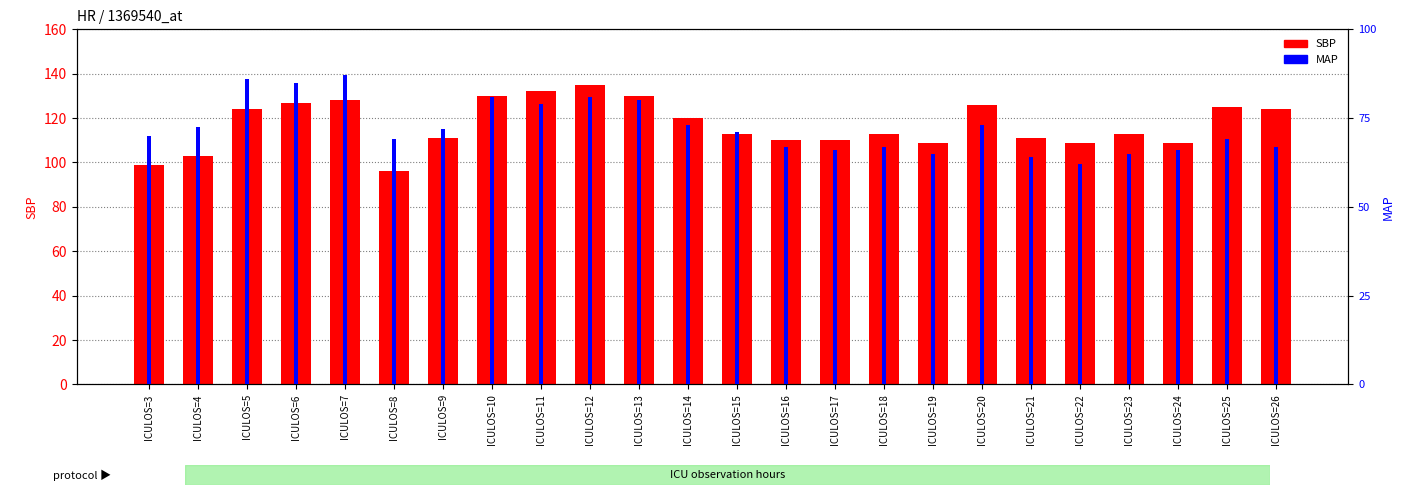

Count the number of categories in the chart.

24